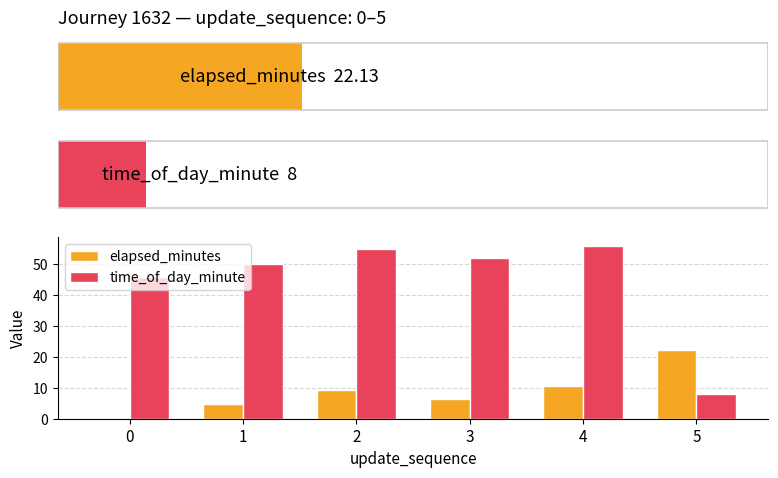

What value does the time_of_day_minute series have at 5?

8.0